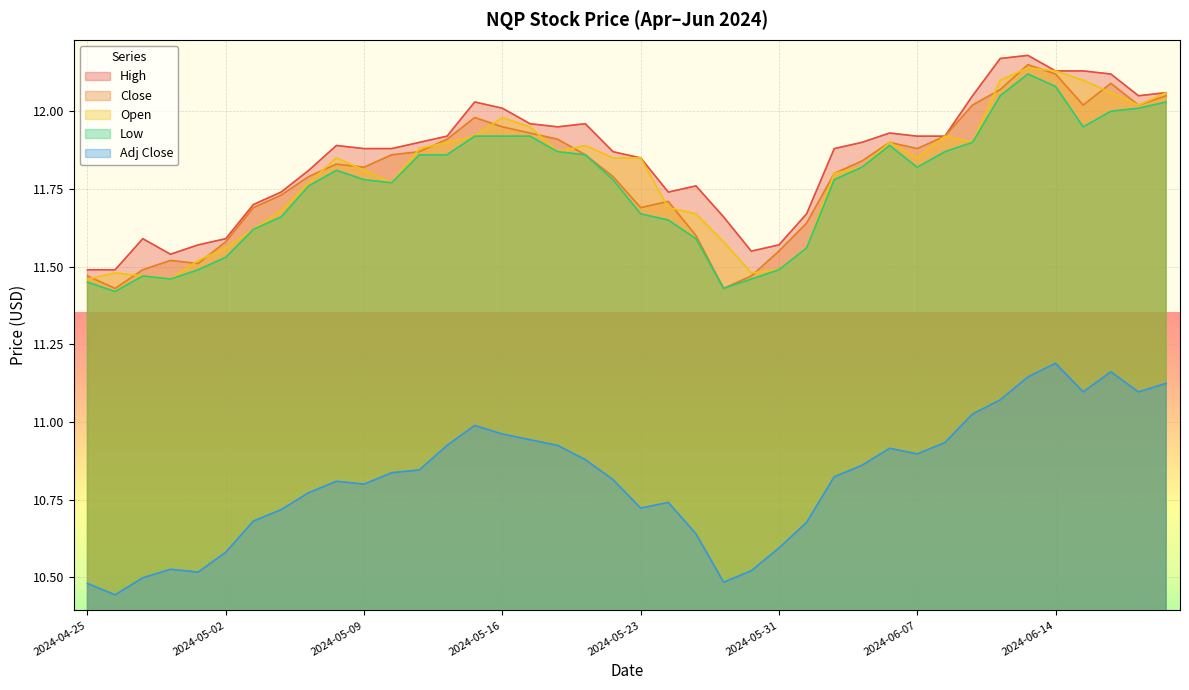

True or false: Open has a value of 17.7 at 2024-06-05.

False